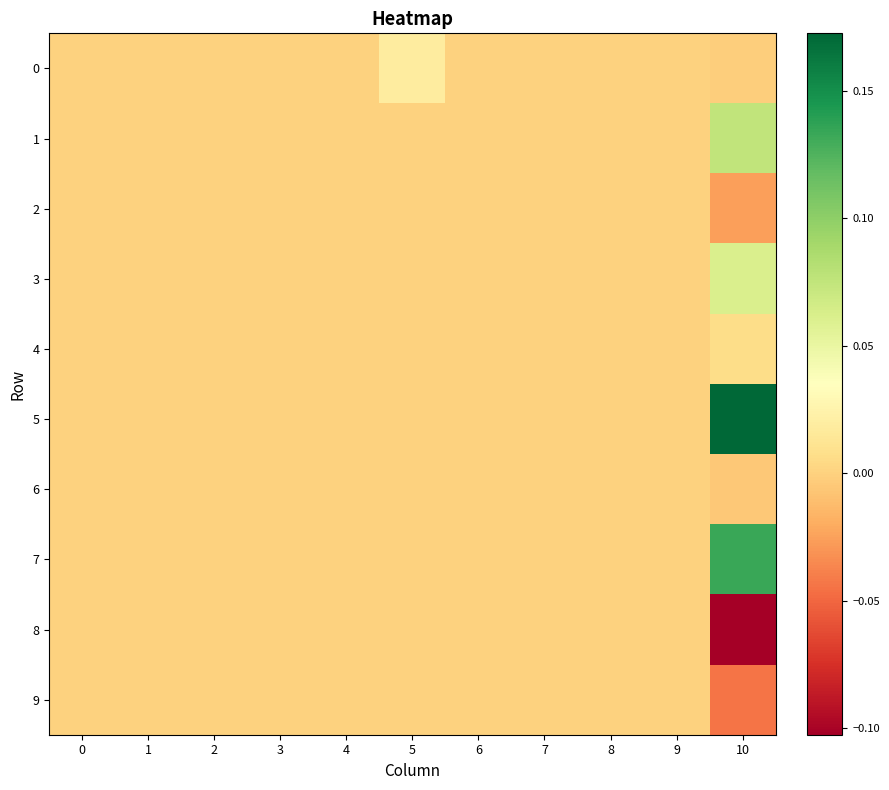

Reading left to right, what are all the values shown in this chart?

0: 0=0.0	1=0.0	2=0.0	3=0.0	4=0.0	5=0.0	6=0.0	7=0.0	8=0.0	9=0.0	10=-0.0
1: 0=0.0	1=0.0	2=0.0	3=0.0	4=0.0	5=0.0	6=0.0	7=0.0	8=0.0	9=0.0	10=0.1
2: 0=0.0	1=0.0	2=0.0	3=0.0	4=0.0	5=0.0	6=0.0	7=0.0	8=0.0	9=0.0	10=-0.0
3: 0=0.0	1=0.0	2=0.0	3=0.0	4=0.0	5=0.0	6=0.0	7=0.0	8=0.0	9=0.0	10=0.1
4: 0=0.0	1=0.0	2=0.0	3=0.0	4=0.0	5=0.0	6=0.0	7=0.0	8=0.0	9=0.0	10=0.0
5: 0=0.0	1=0.0	2=0.0	3=0.0	4=0.0	5=0.0	6=0.0	7=0.0	8=0.0	9=0.0	10=0.2
6: 0=0.0	1=0.0	2=0.0	3=0.0	4=0.0	5=0.0	6=0.0	7=0.0	8=0.0	9=0.0	10=-0.0
7: 0=0.0	1=0.0	2=0.0	3=0.0	4=0.0	5=0.0	6=0.0	7=0.0	8=0.0	9=0.0	10=0.1
8: 0=0.0	1=0.0	2=0.0	3=0.0	4=0.0	5=0.0	6=0.0	7=0.0	8=0.0	9=0.0	10=-0.1
9: 0=0.0	1=0.0	2=0.0	3=0.0	4=0.0	5=0.0	6=0.0	7=0.0	8=0.0	9=0.0	10=-0.0